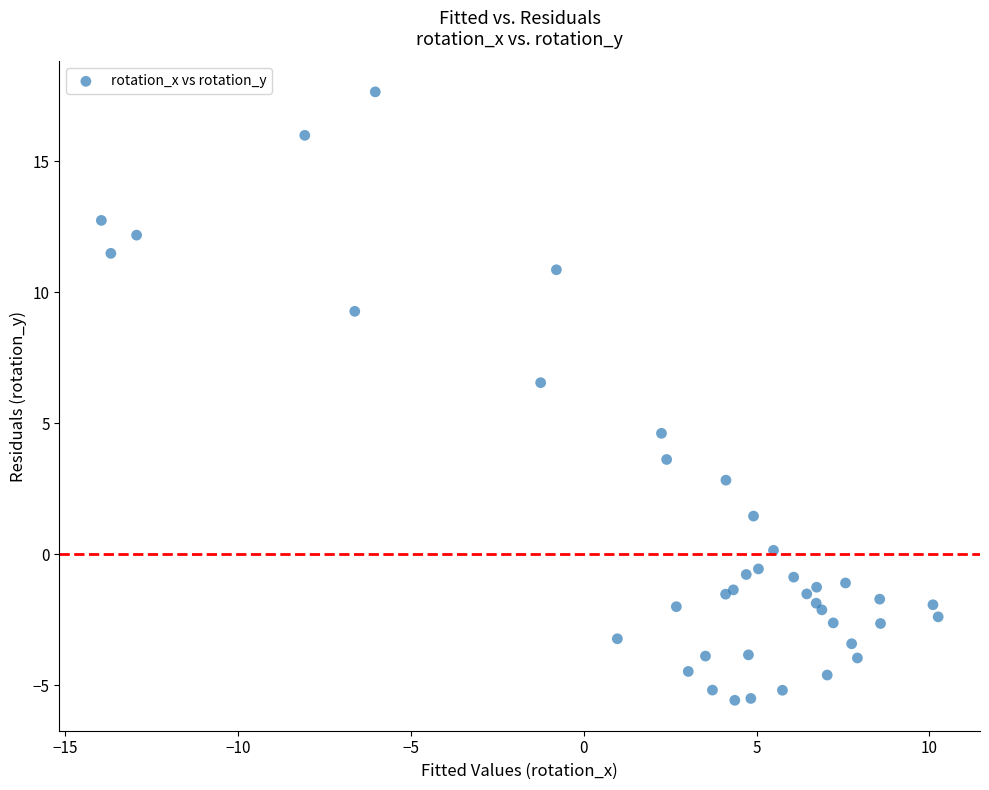

What Y value in the scatter plot is closest to 6?

6.5